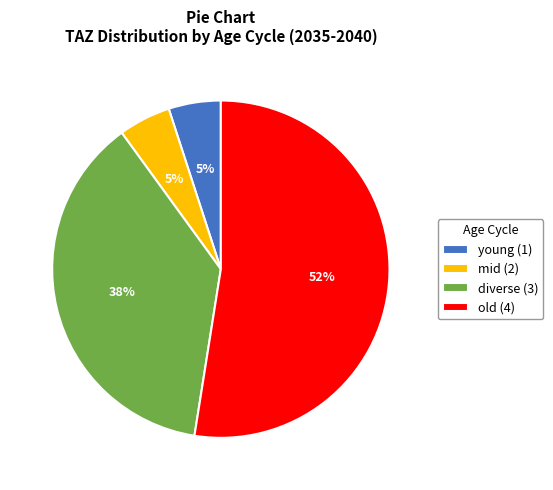

To the nearest percent, what is the average slice percentage?

25%